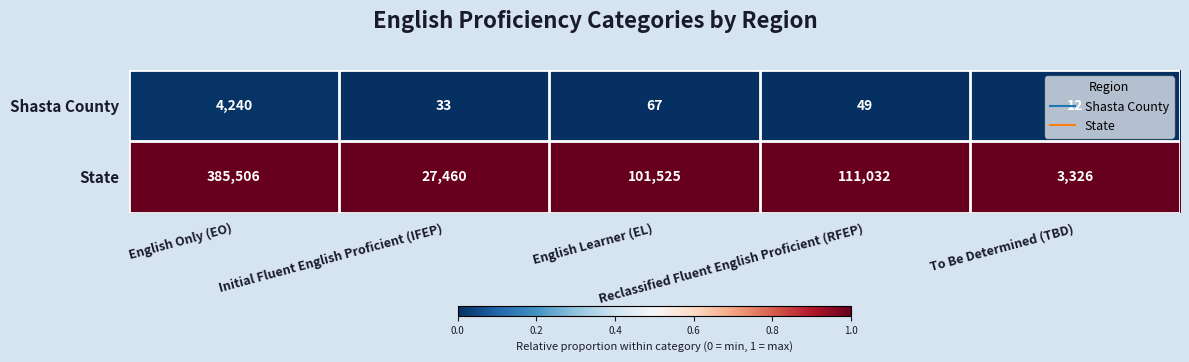

What is the maximum value for State?

385506